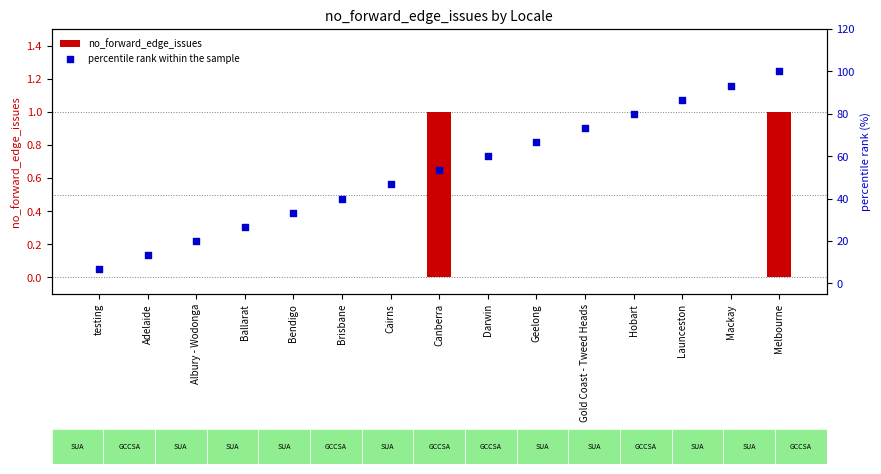

Which series has the largest total across all categories?

percentile rank within the sample